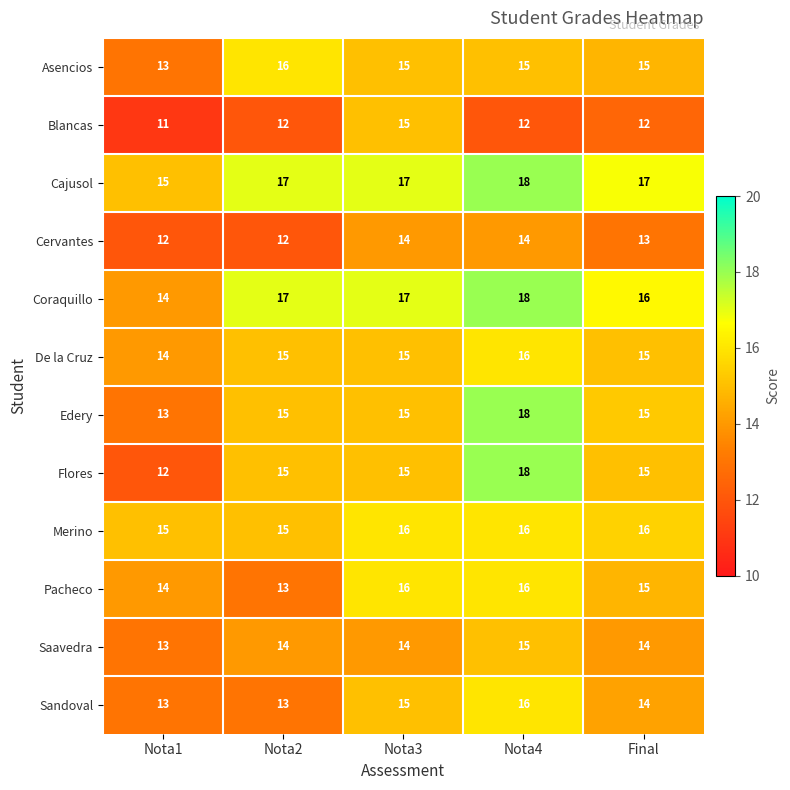

Which series has the widest spread of values?

Flores